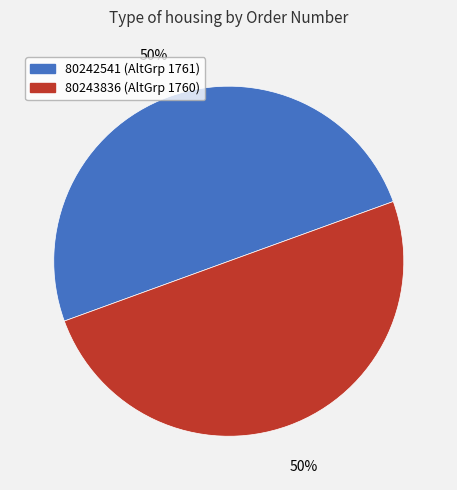

How many segments does this pie chart have?

2